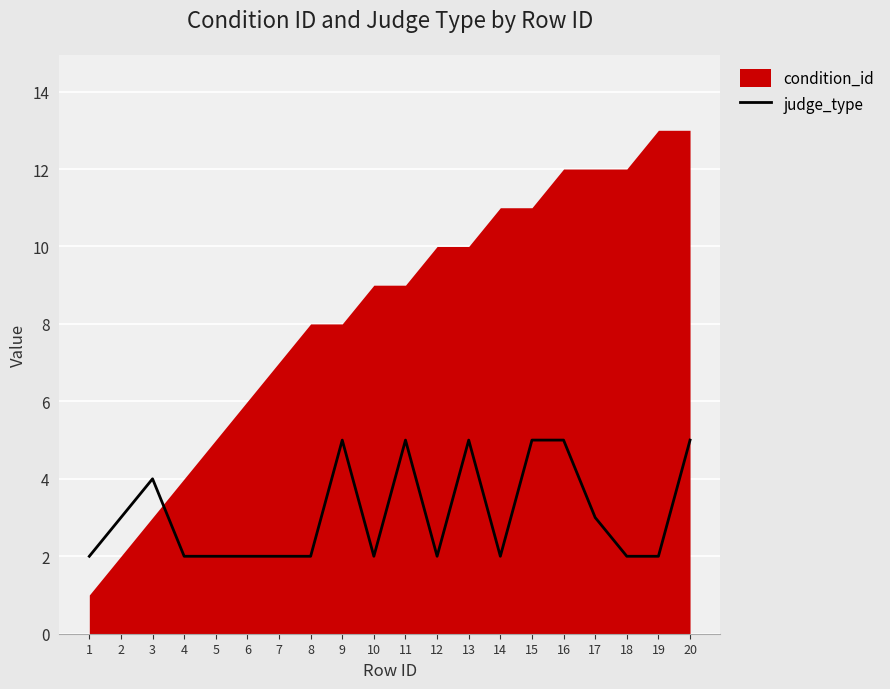

The judge_type series shows 8 at 13. True or false?

False